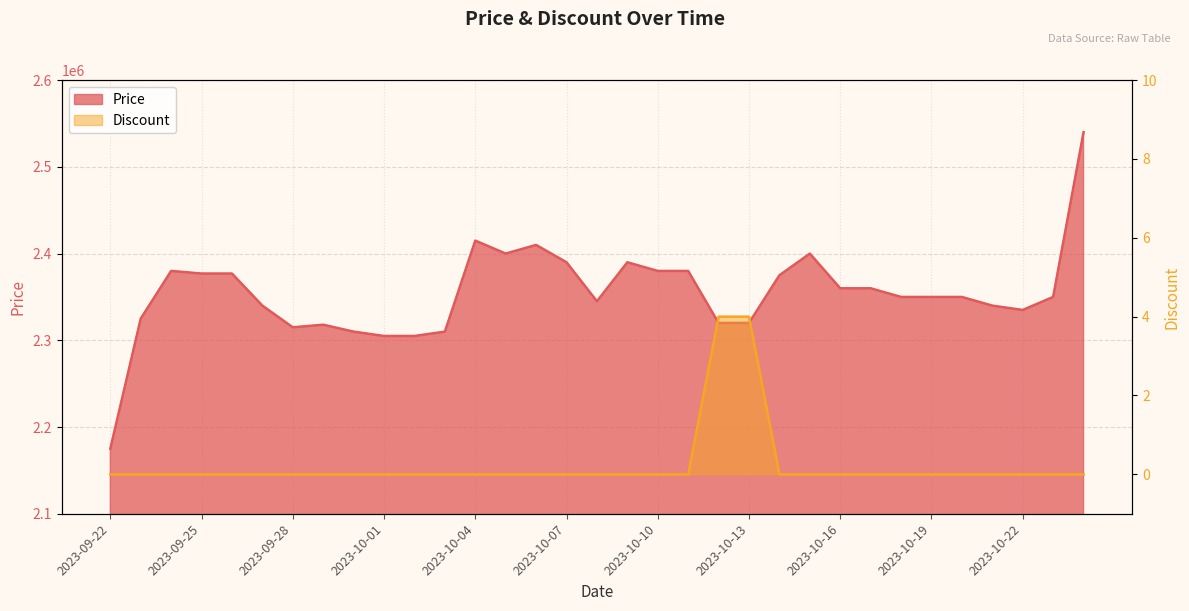

What is the label of the 1st point from the right?

2023-10-24